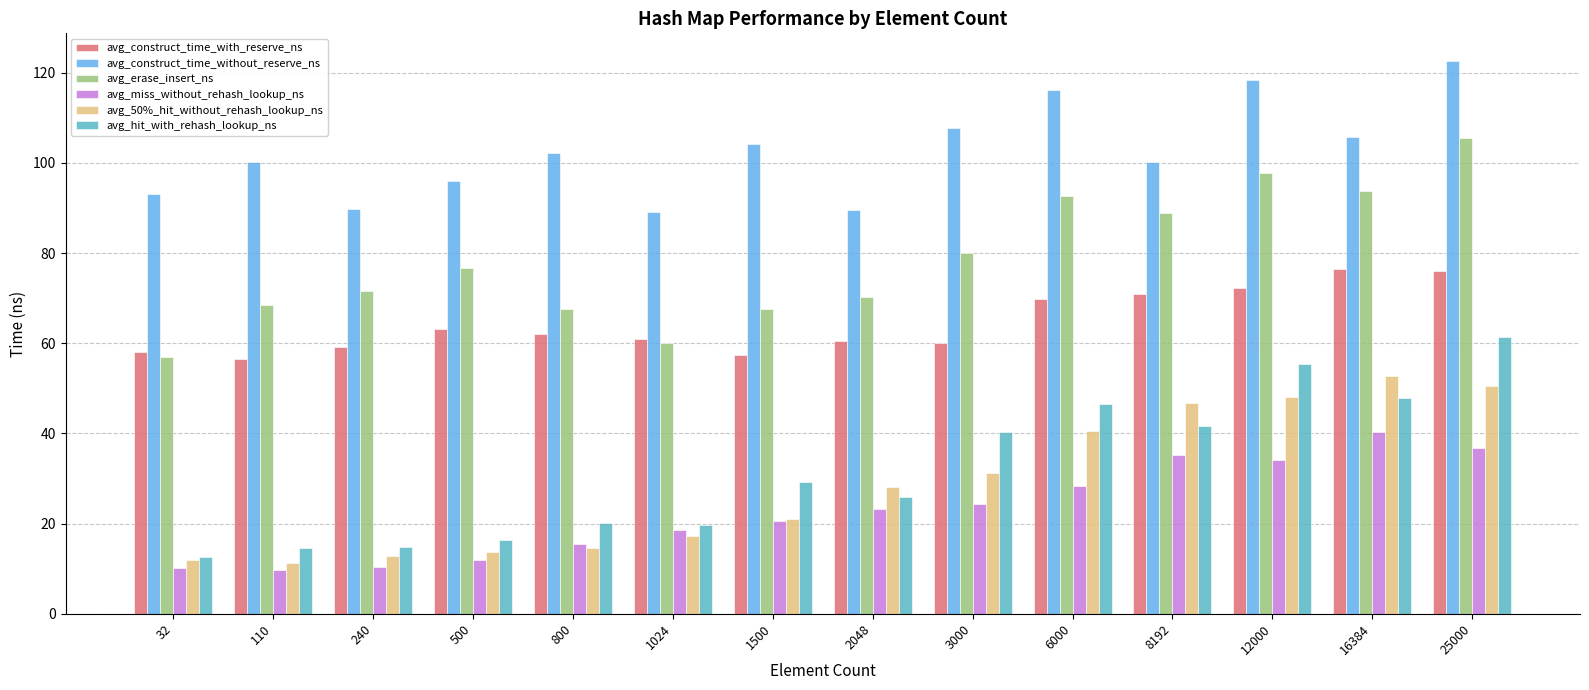

The avg_erase_insert_ns series shows 130.8 at 12000. True or false?

False